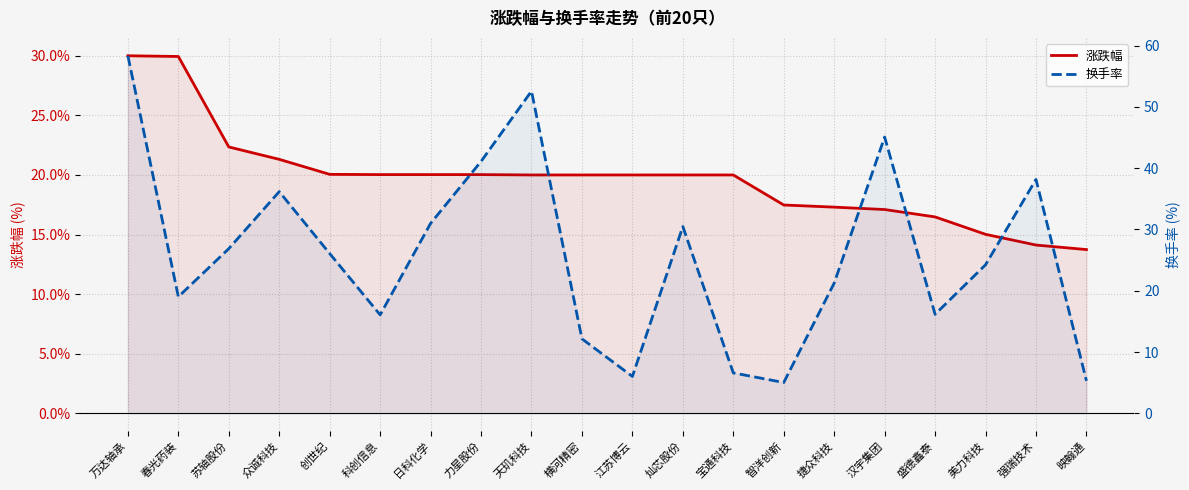

At 强瑞技术, list the series in order from smallest to largest.

涨跌幅, 换手率